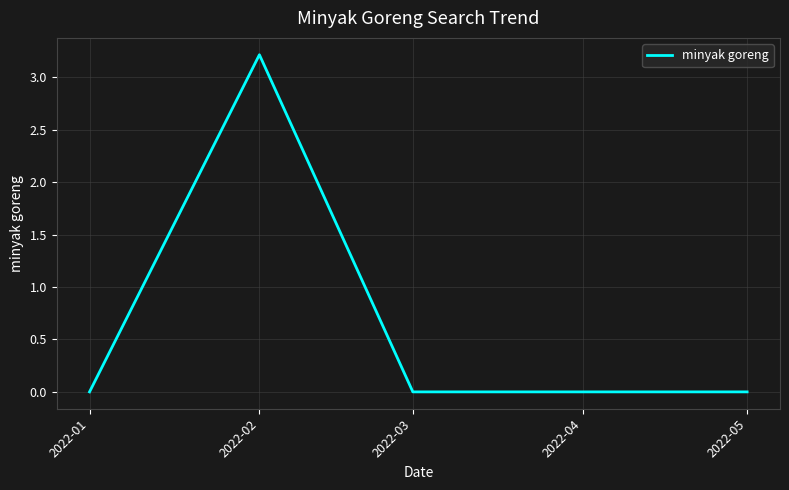

At which category does the data reach its first local peak?

2022-02